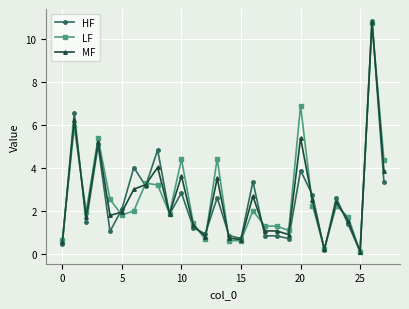

Which series has the largest range (max minus min)?

HF